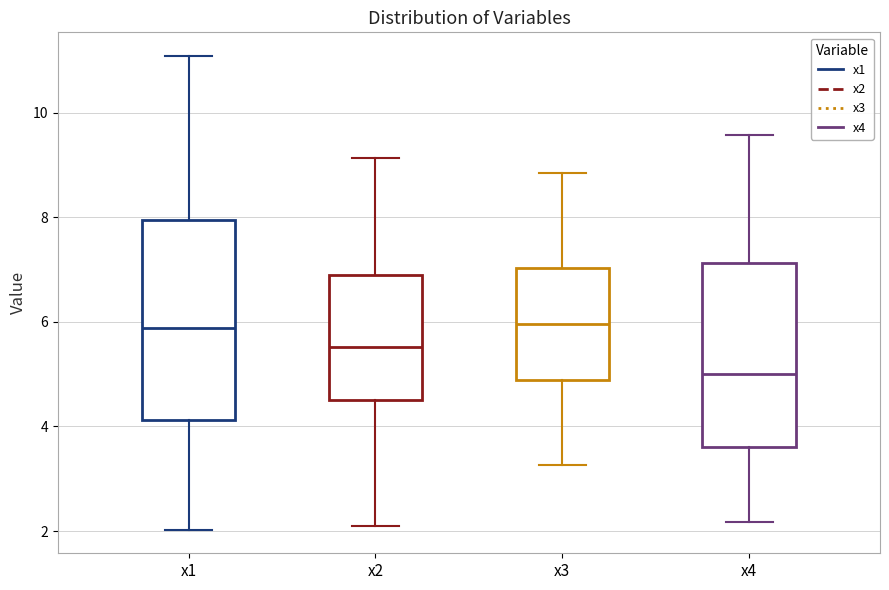

Where is the upper edge of the box for x1 on the y-axis? The values are not printed on the chart, so give them approximately, as read against the axis.

8.0